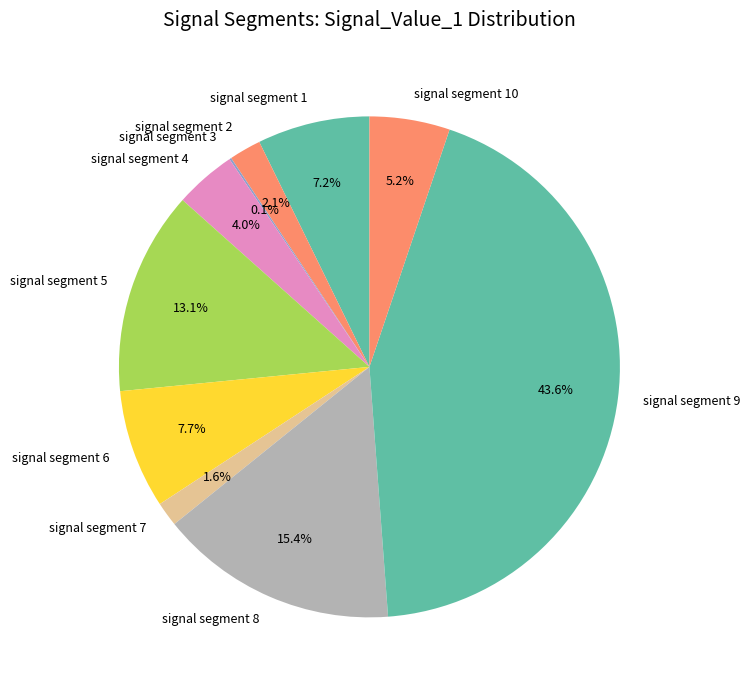

To the nearest percent, what is the average slice percentage?

10%